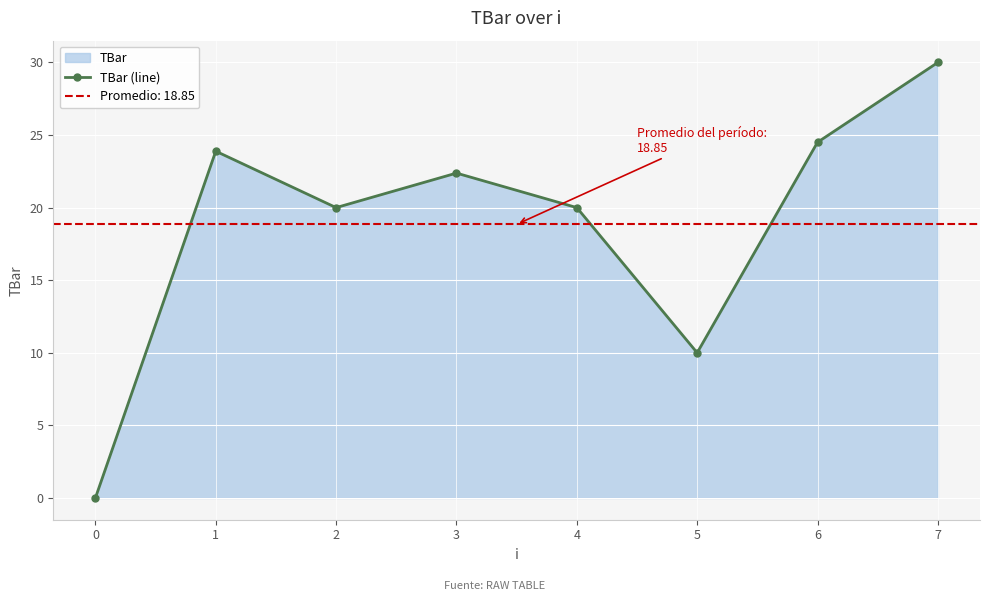

What is the approximate value at 6?

24.5